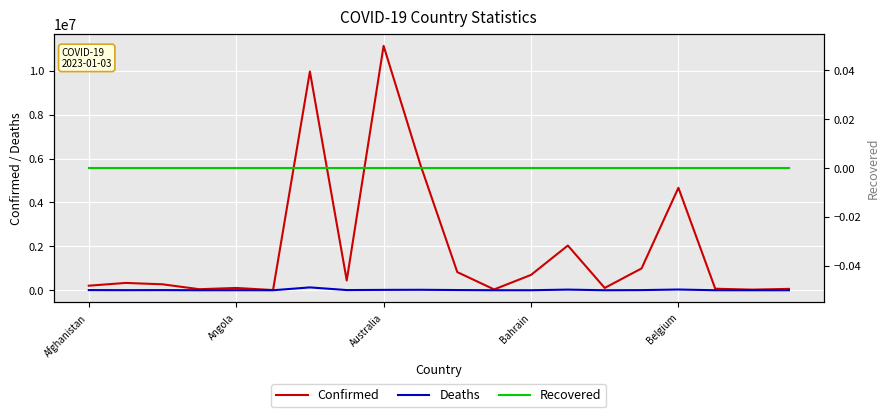

List the labels in order of Confirmed value, smallest first.

5, 18, 11, Bahrain, 19, 17, Belgium, 14, Afghanistan, Australia, Angola, 7, 12, 10, 15, 13, 16, 9, 6, 8